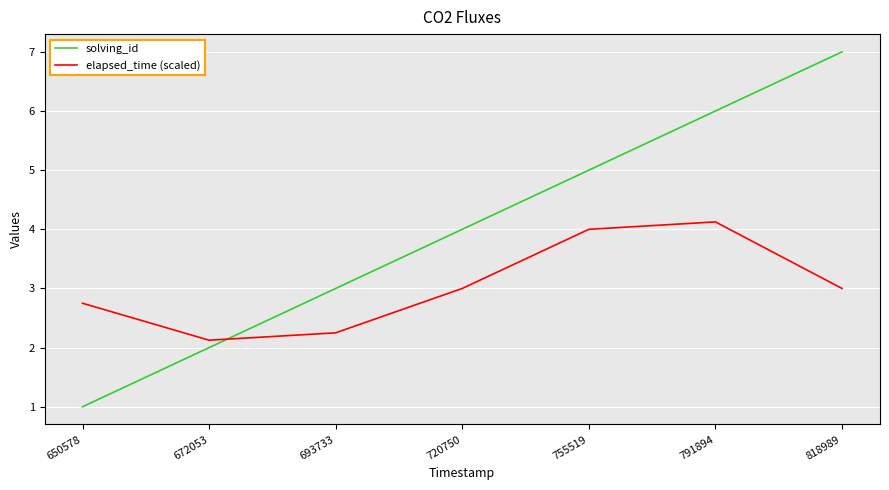

What is the difference between the maximum and second lowest values in the elapsed_time (scaled) series?

1.9